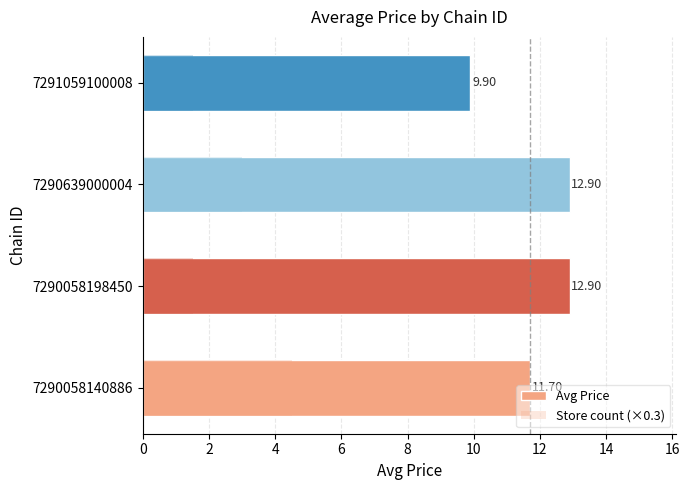

True or false: the data shows 21.5 at 7290639000004.

False